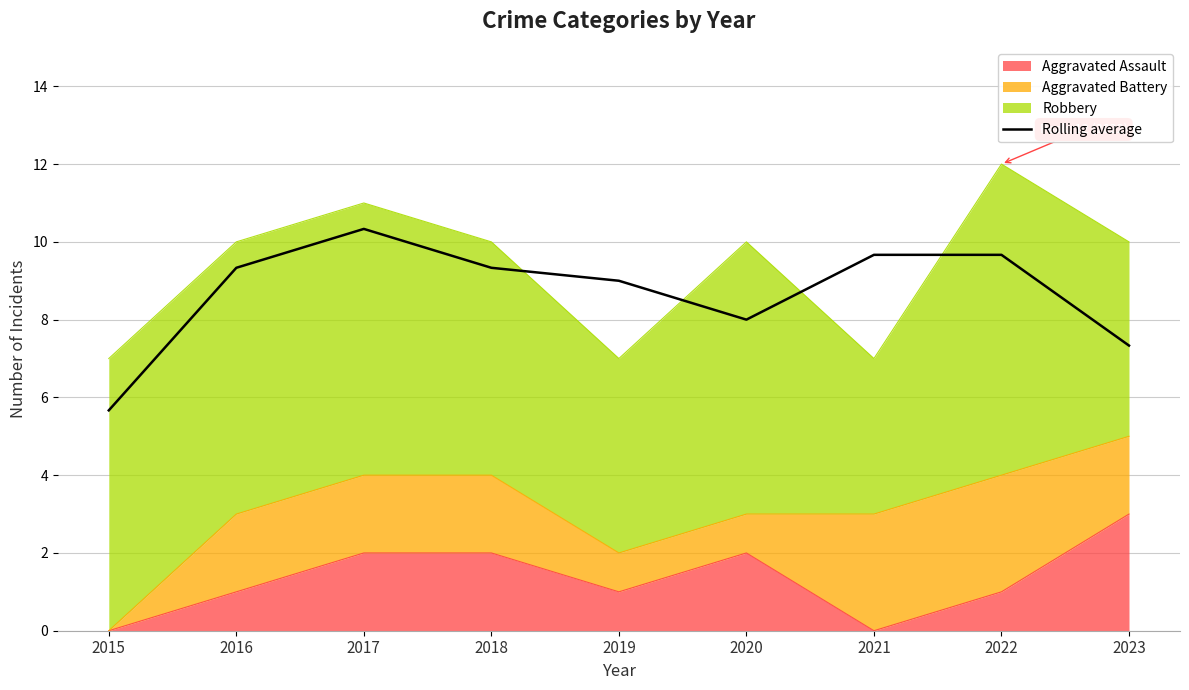

What value does the data have at 2019?

9.0